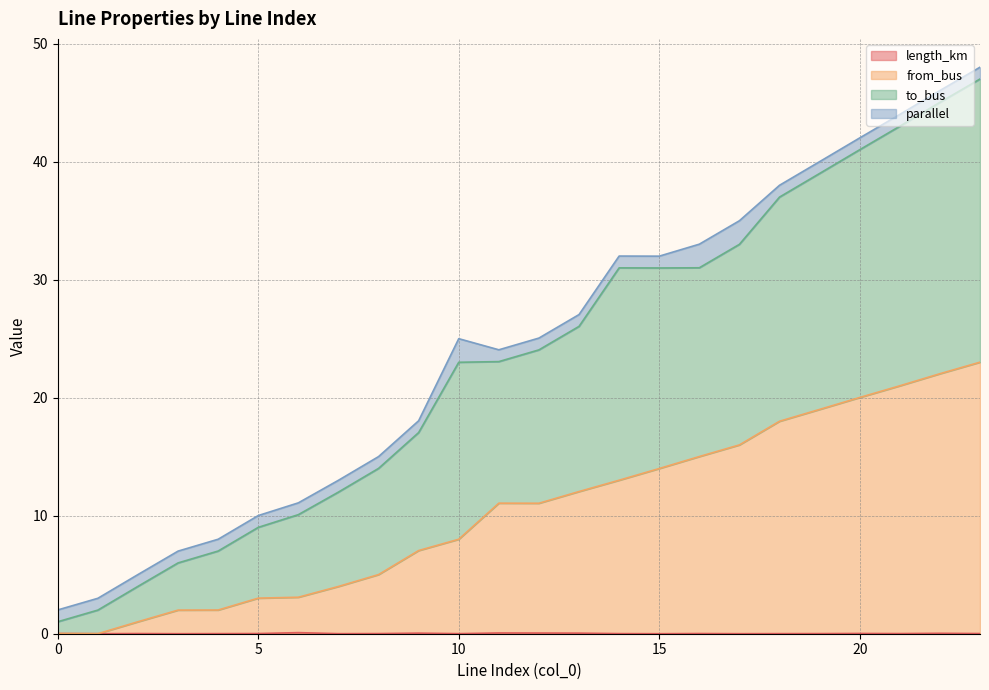

Does the chart display data point markers on the line(s)?

No